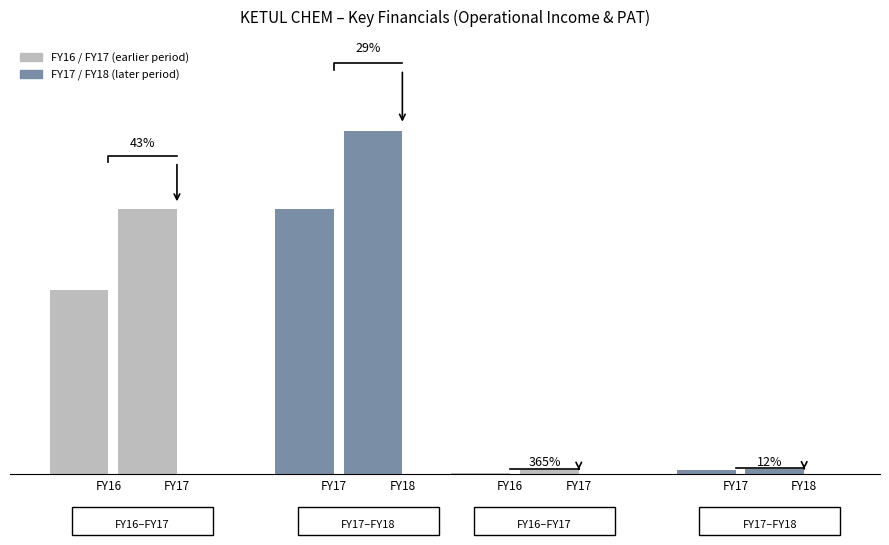

What is the minimum value for FY16?

14104998